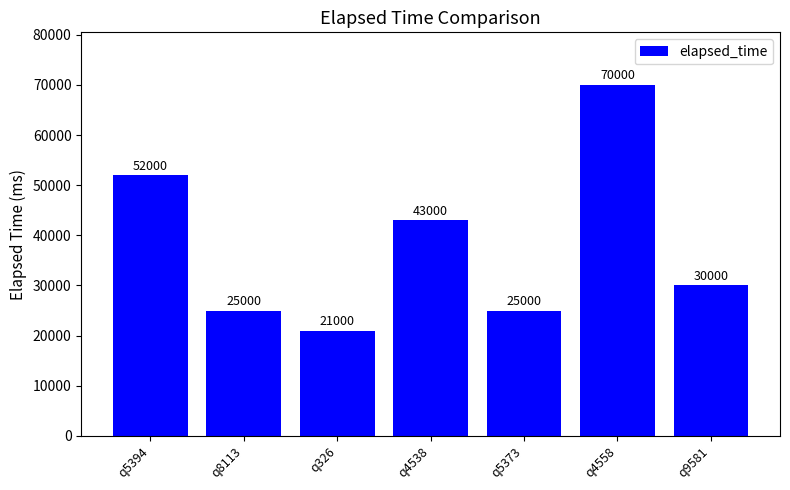

What position from the right is q4558?

2